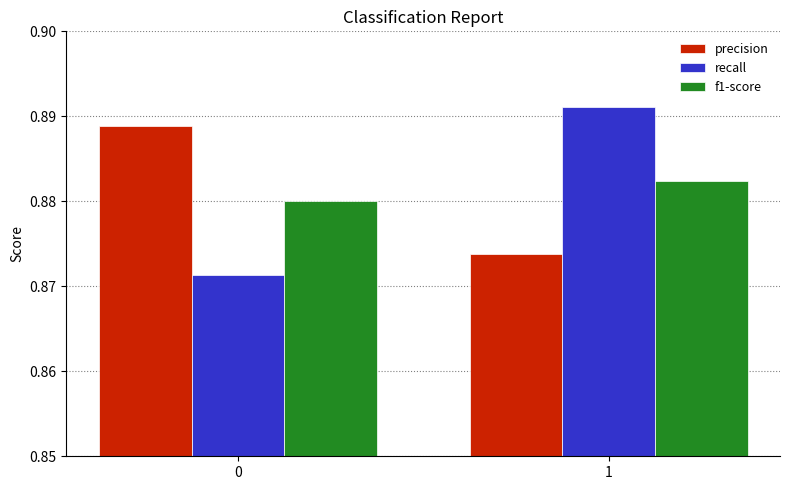

How many f1-score values are between 0 and 1?

2